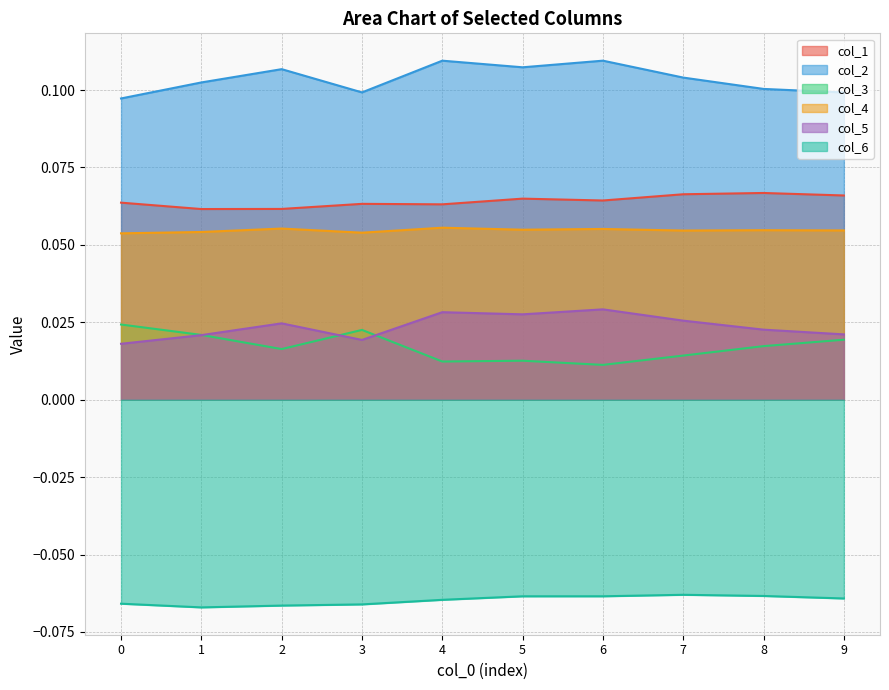

Count the number of categories in the chart.

10